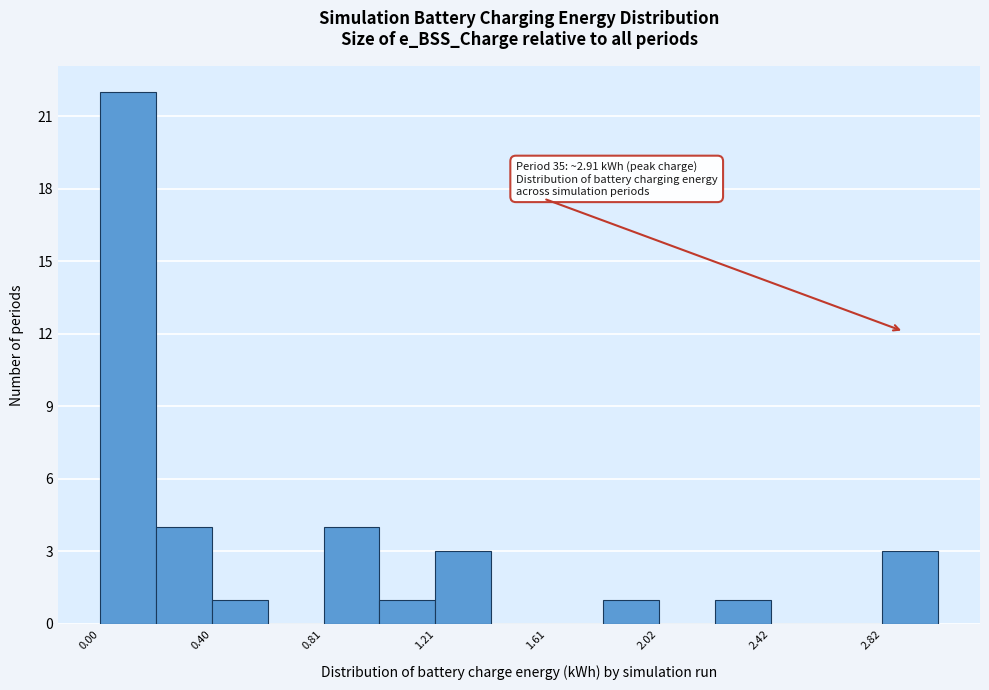

Which range on the x-axis has the tallest bar?

0.0 to 0.2